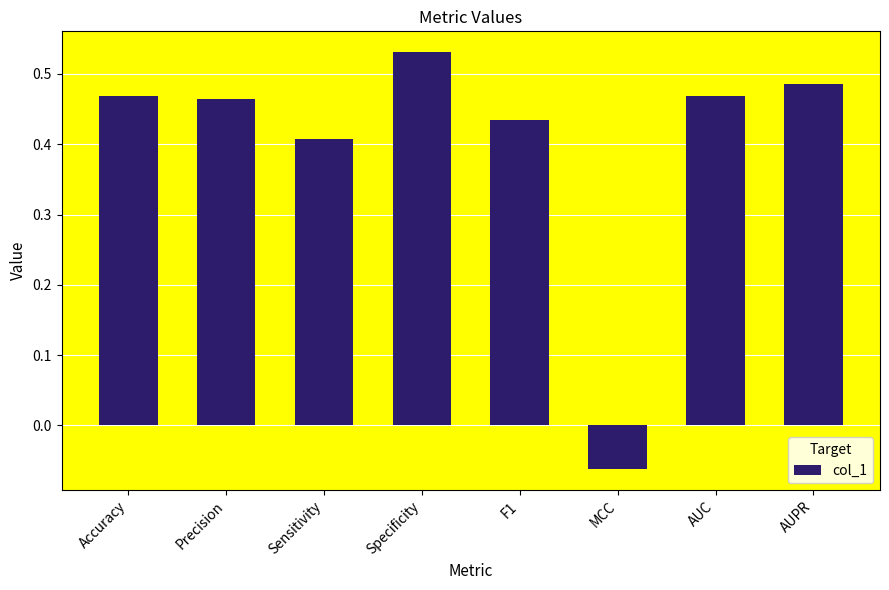

Where does the data first go above 0?

Accuracy